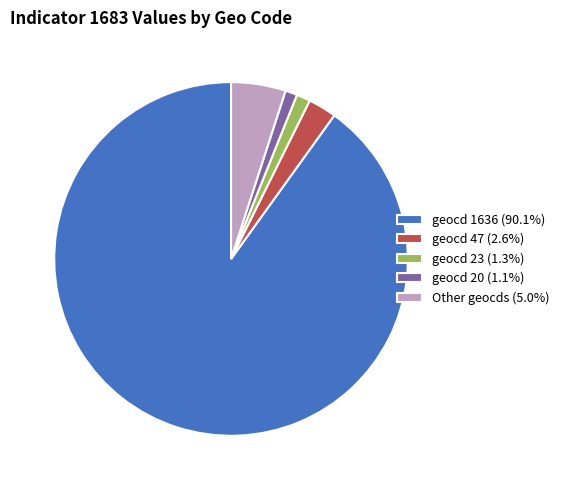

How many slices are in this pie chart?

5